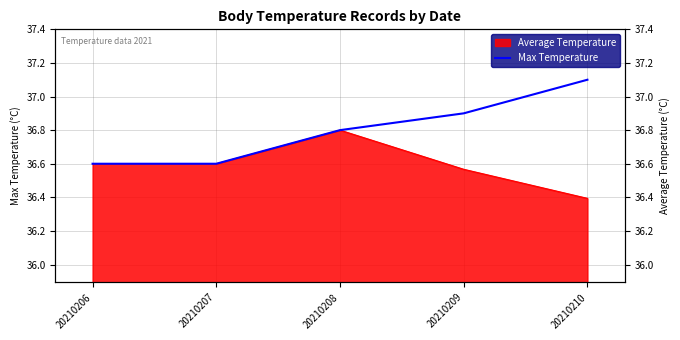

How many lines are shown in the chart?

1